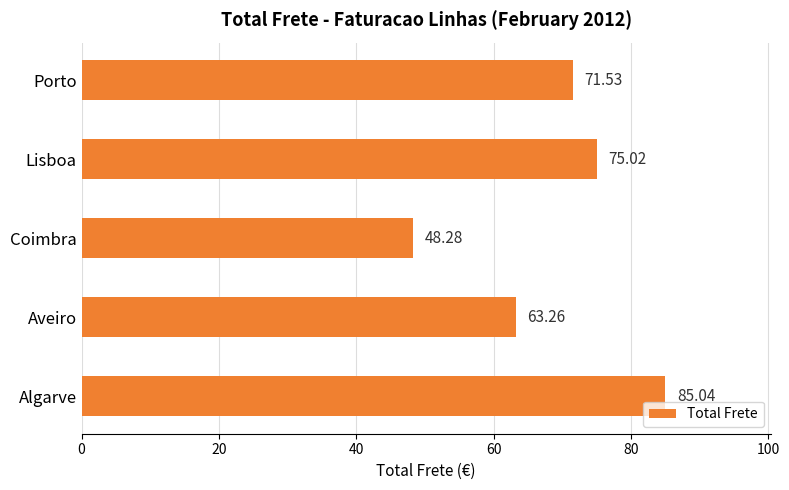

What is the difference between the values at Coimbra and Algarve?

36.8